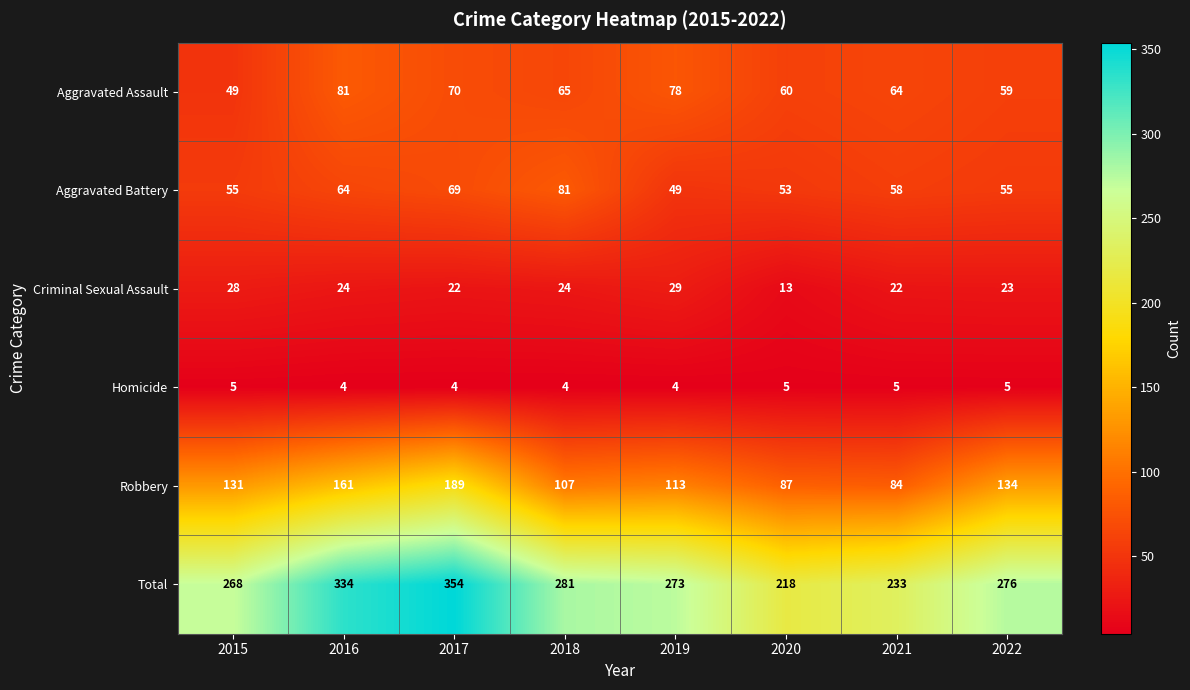

What is the total value across all series at 2019?

546